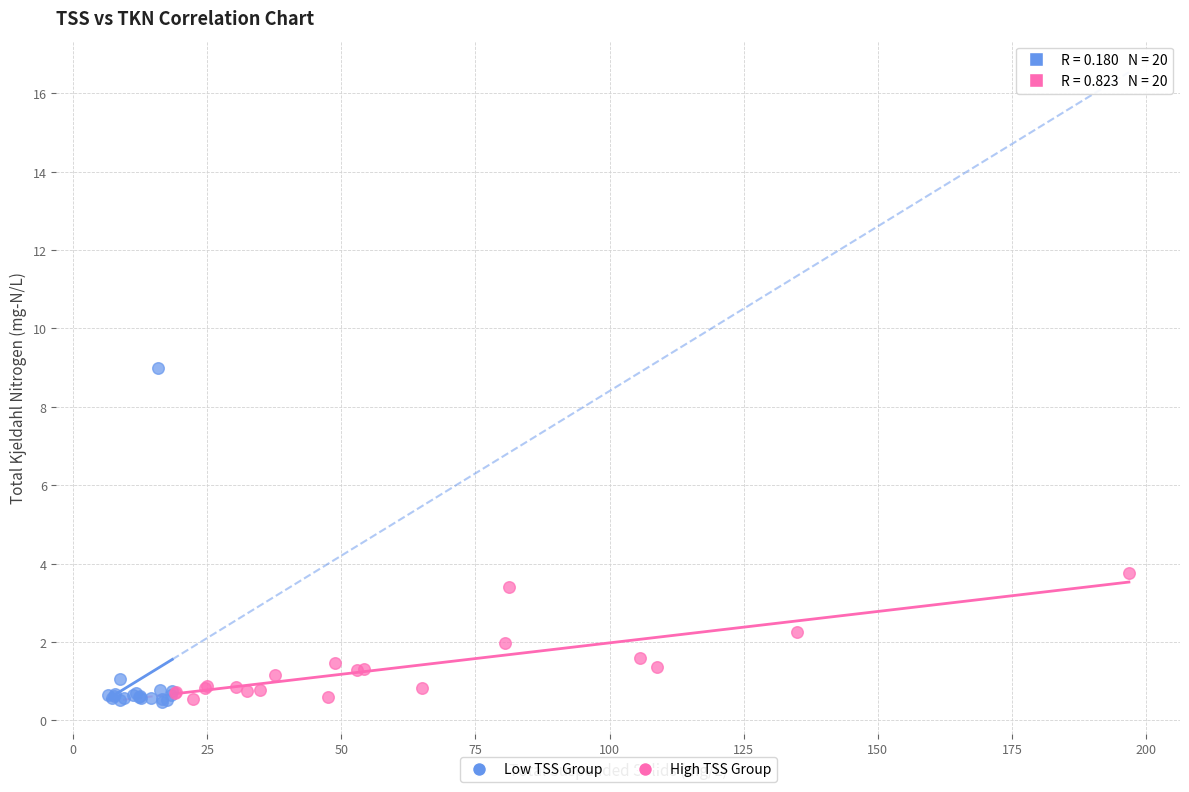

Which series has the widest spread of Y values?

Low TSS Group